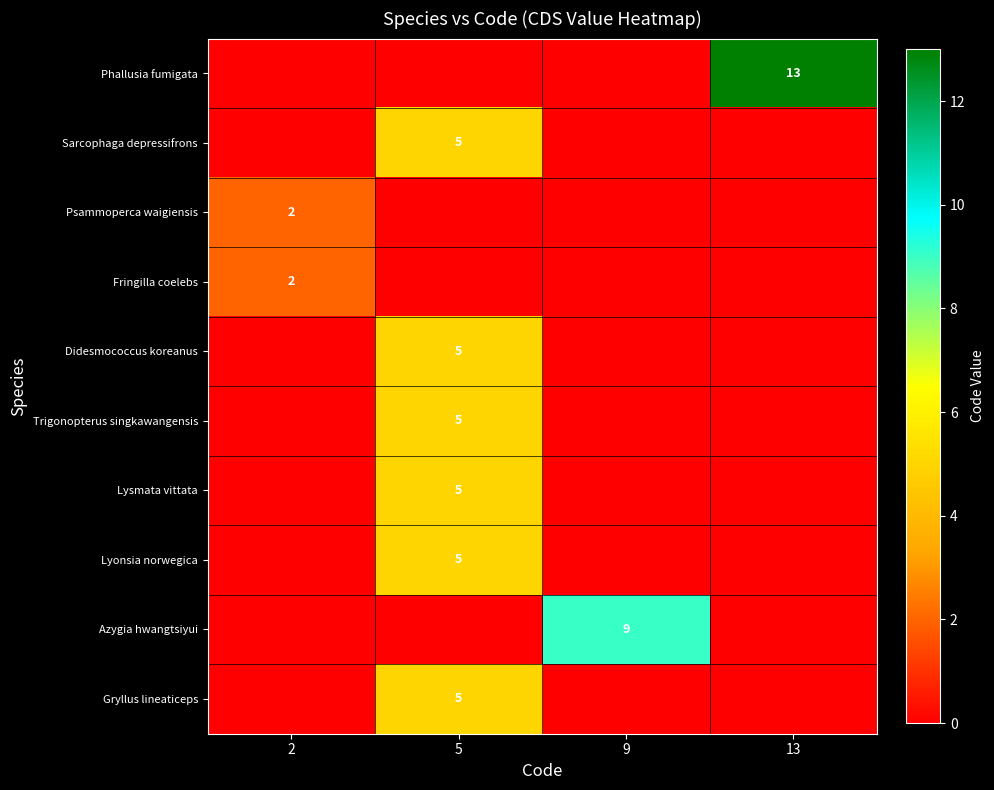

What is the spread (max minus min) of values at 13?

13